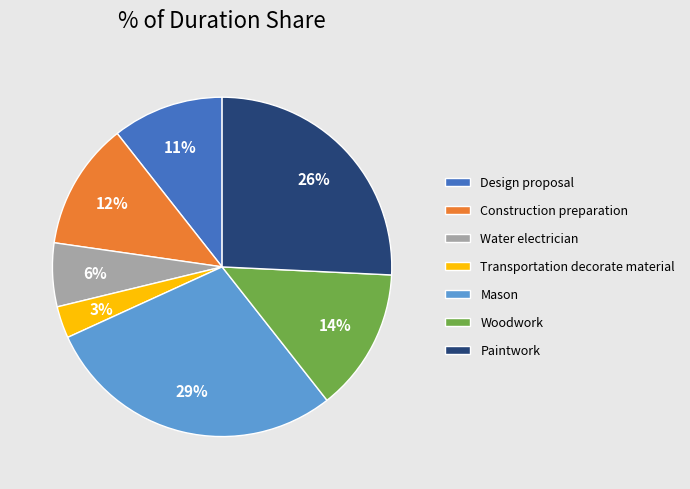

Rank the categories by value from highest to lowest.

Mason, Paintwork, Woodwork, Construction preparation, Design proposal, Water electrician, Transportation decorate material